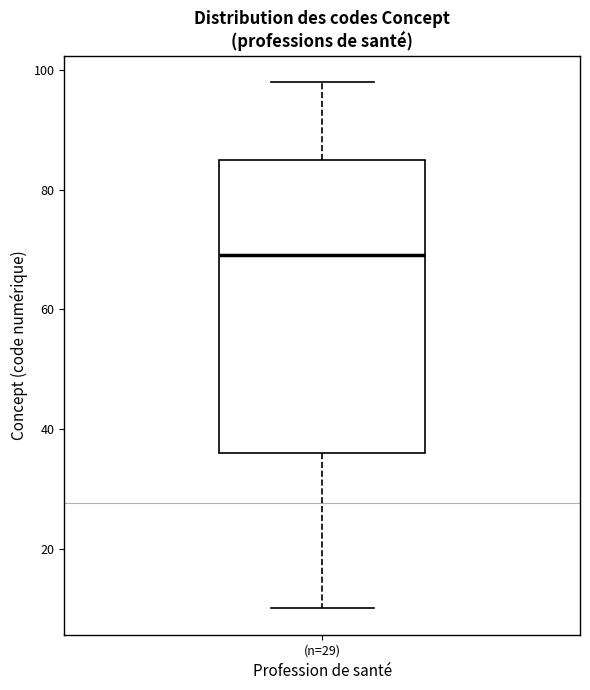

Read this box plot against the y-axis: the position of the median line, the range covered by the box, and the ends of both whiskers. The values are not printed on the chart, so give them approximately, as read against the axis.

median 70, box 36 to 86, whiskers 10 to 98